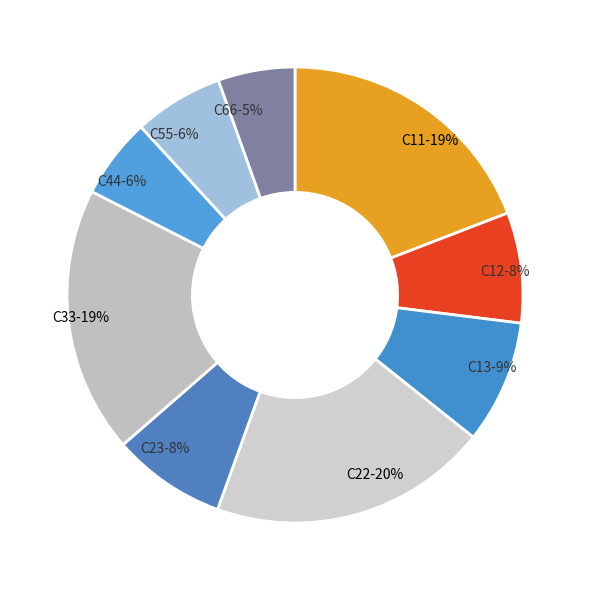

What percentage is the C66 slice, to the nearest percent?

5%